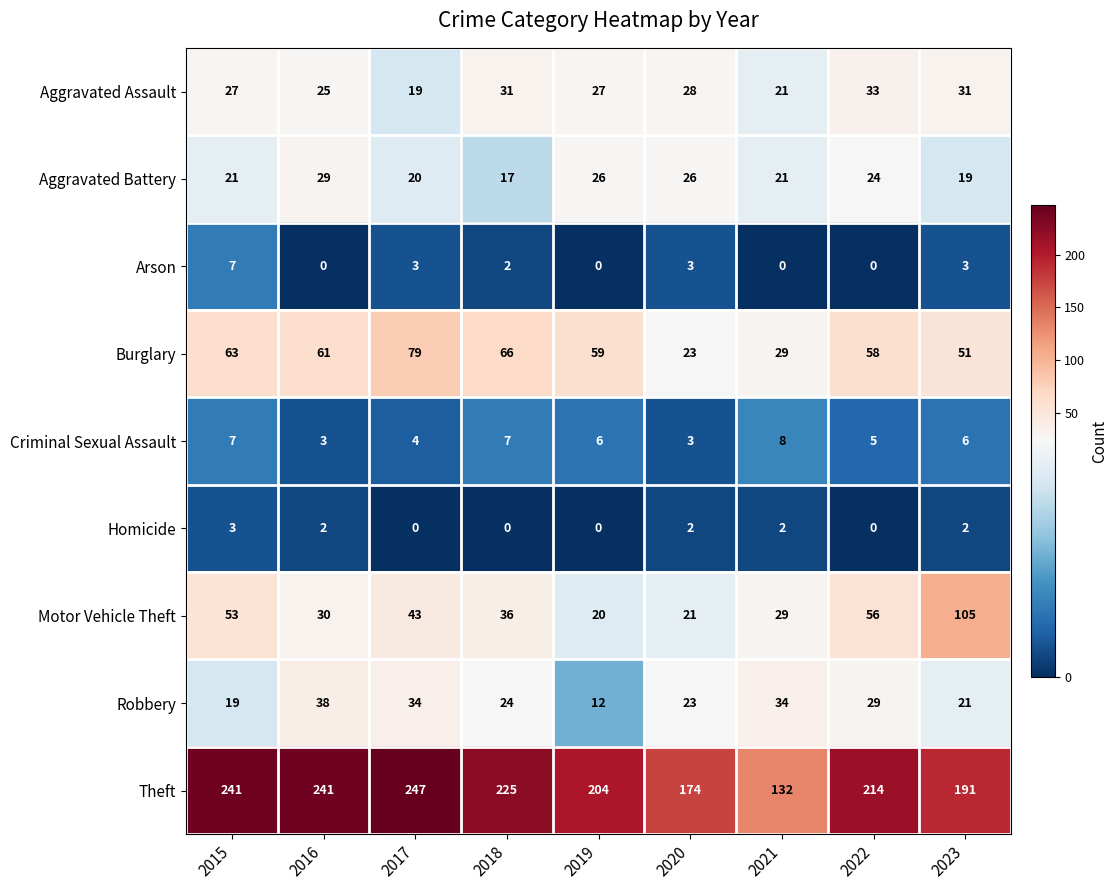

True or false: Criminal Sexual Assault has a value of 8 at 2021.

True